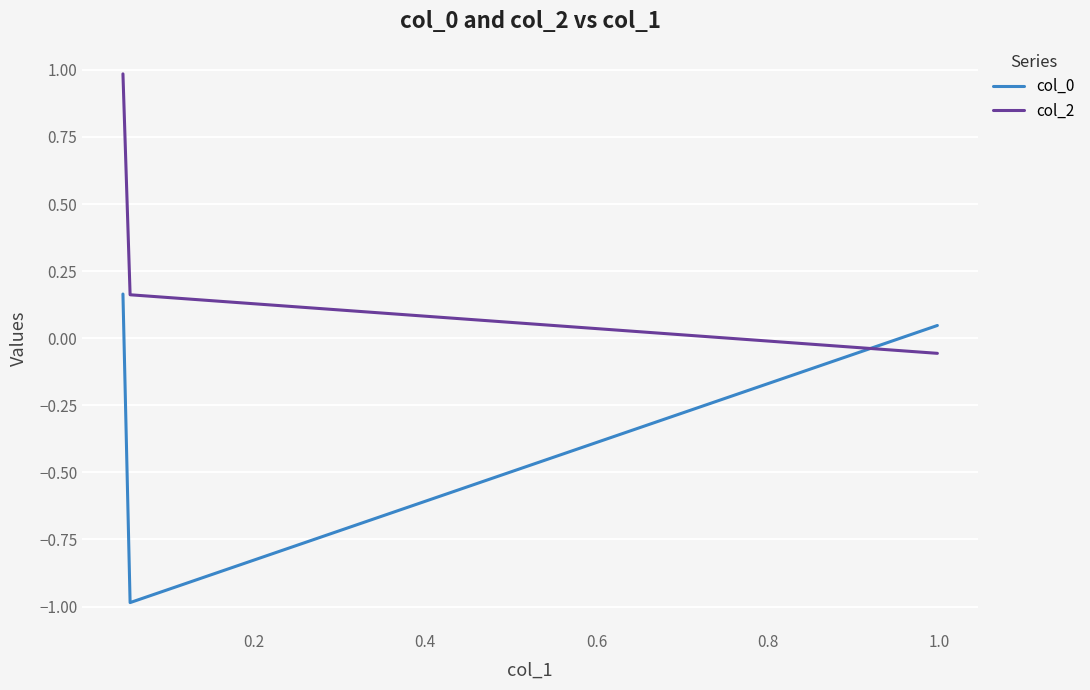

What is the difference between the maximum and minimum values in the col_2 series?

1.0